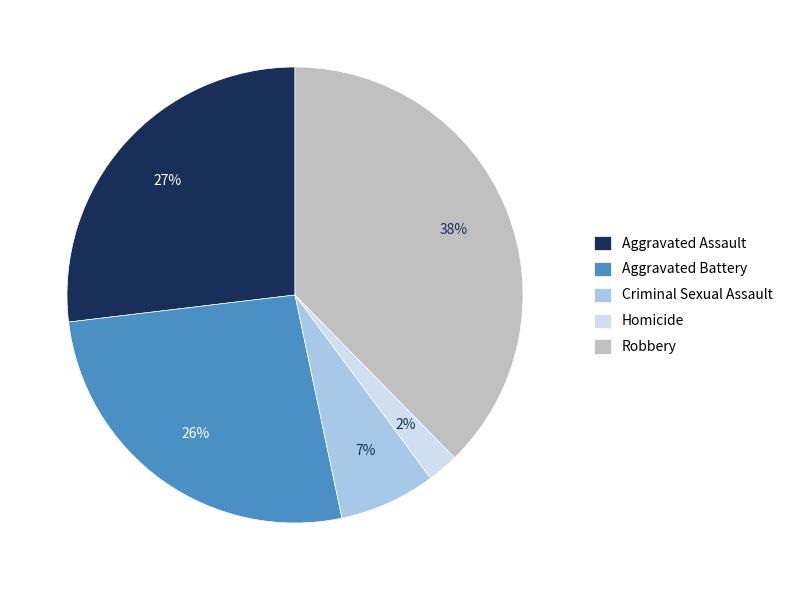

Do Criminal Sexual Assault and Aggravated Battery together represent more than half of the pie?

No